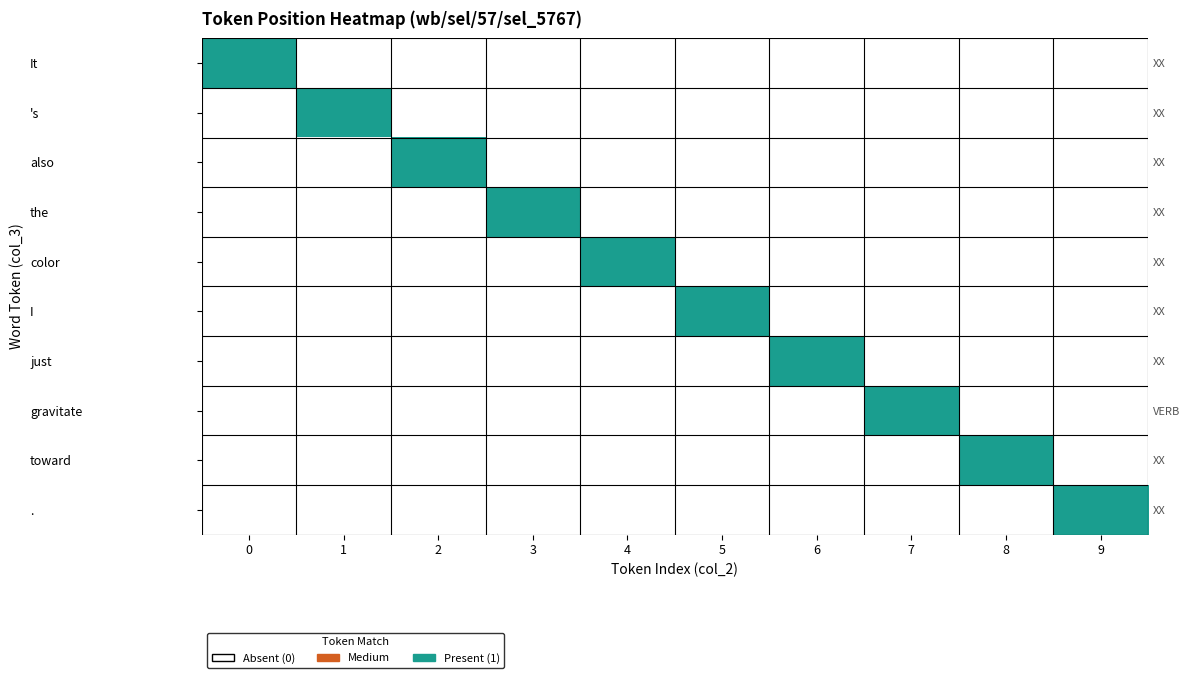

What is the spread (max minus min) of values at 2?

1